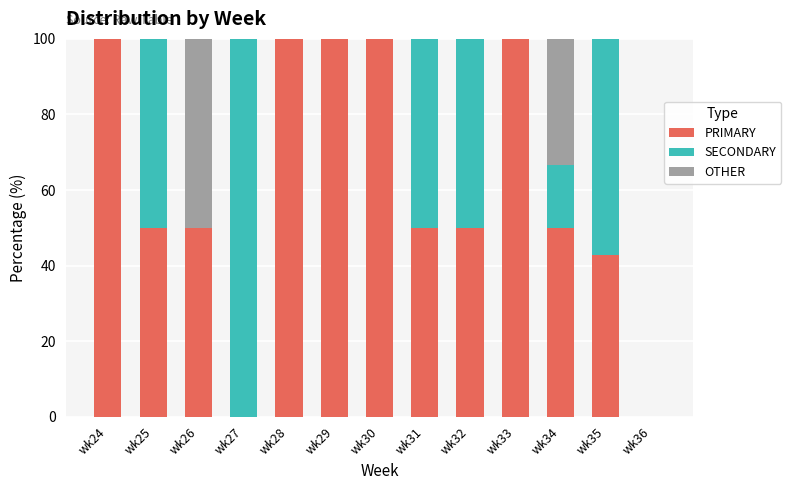

Is it true that PRIMARY equals 62.3 at wk35?

False